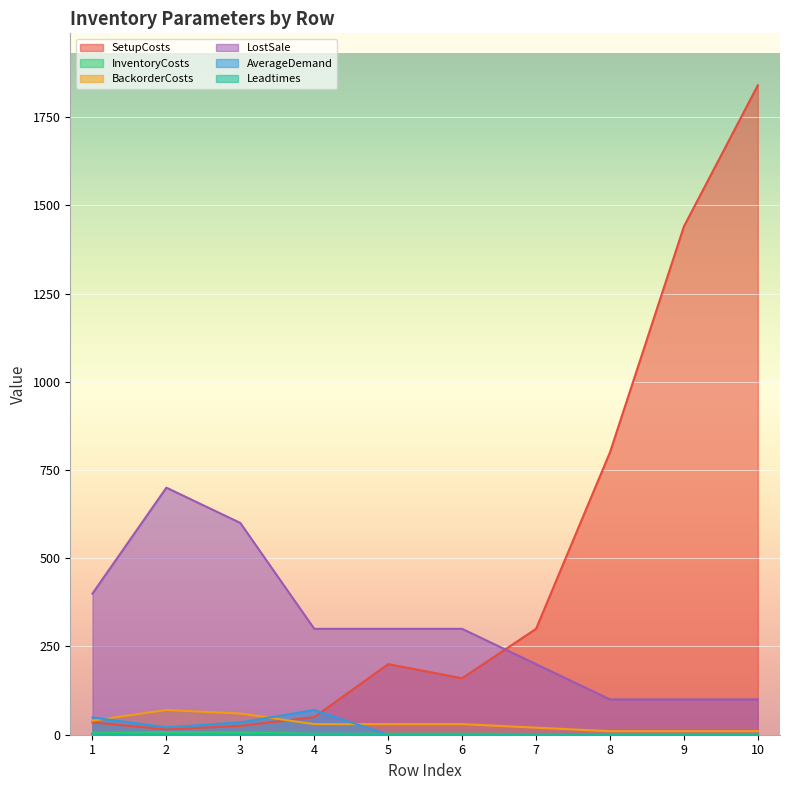

At which category is the sum across all series the highest?

10